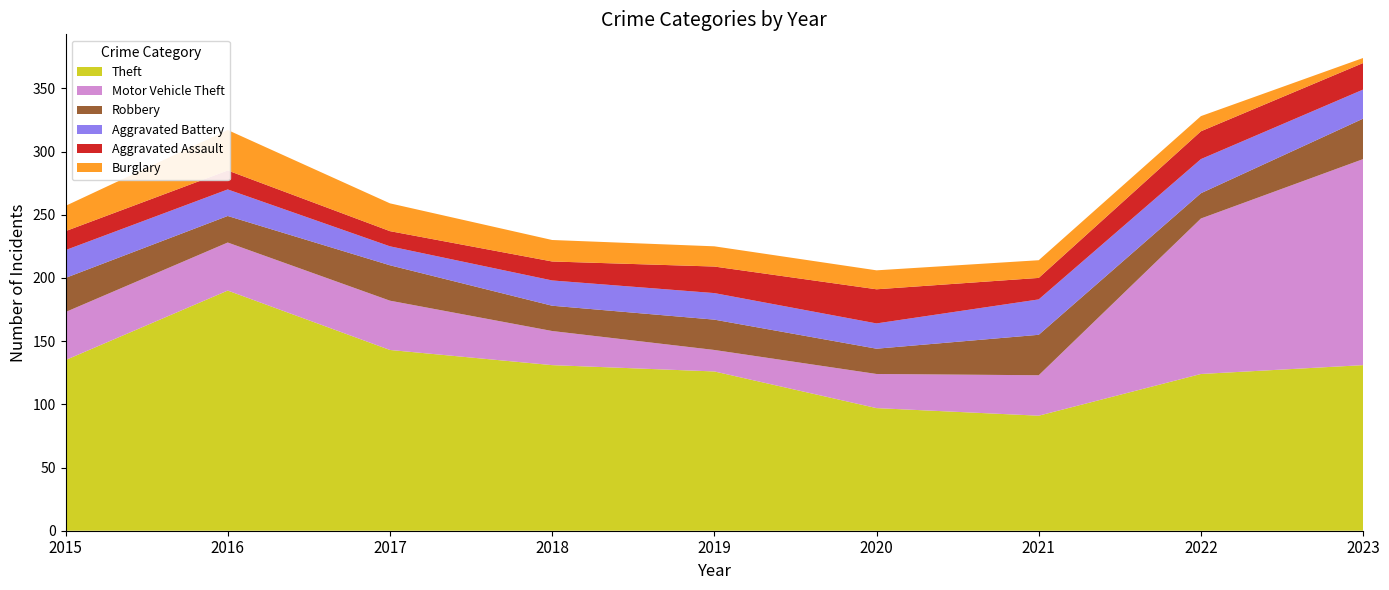

Reading left to right, extract all data points from this chart.

Theft: 2015=135	2016=190	2017=143	2018=131	2019=126	2020=97	2021=91	2022=124	2023=131
Motor Vehicle Theft: 2015=38	2016=38	2017=39	2018=27	2019=17	2020=27	2021=32	2022=123	2023=163
Robbery: 2015=27	2016=21	2017=28	2018=20	2019=24	2020=20	2021=32	2022=20	2023=32
Aggravated Battery: 2015=22	2016=21	2017=15	2018=20	2019=21	2020=20	2021=28	2022=27	2023=23
Aggravated Assault: 2015=15	2016=15	2017=12	2018=15	2019=21	2020=27	2021=17	2022=22	2023=21
Burglary: 2015=20	2016=32	2017=22	2018=17	2019=16	2020=15	2021=14	2022=12	2023=4